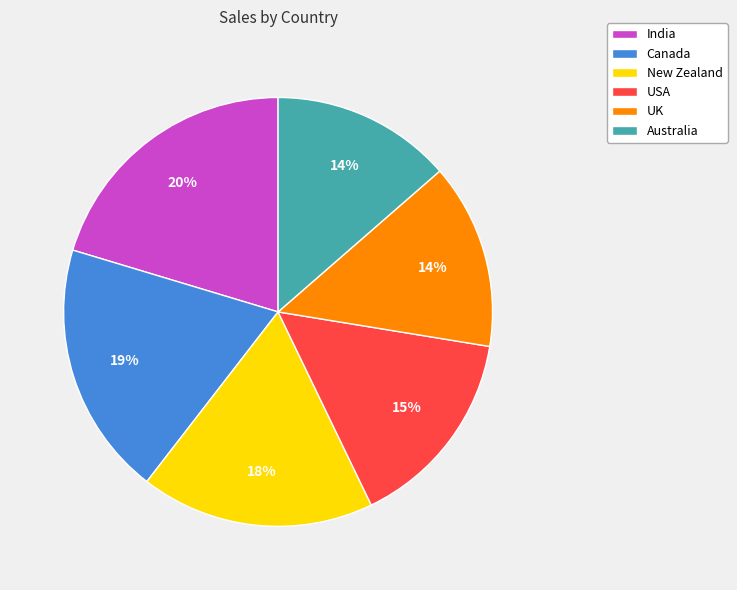

Is there a majority slice in this chart?

No